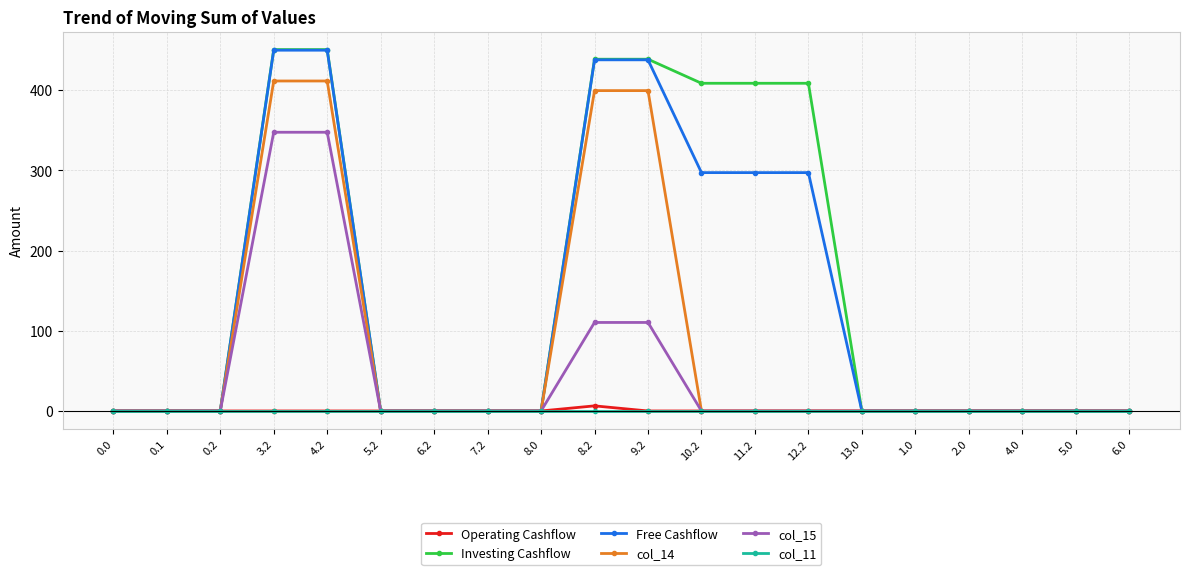

How many data points in Free Cashflow are above 0?

7